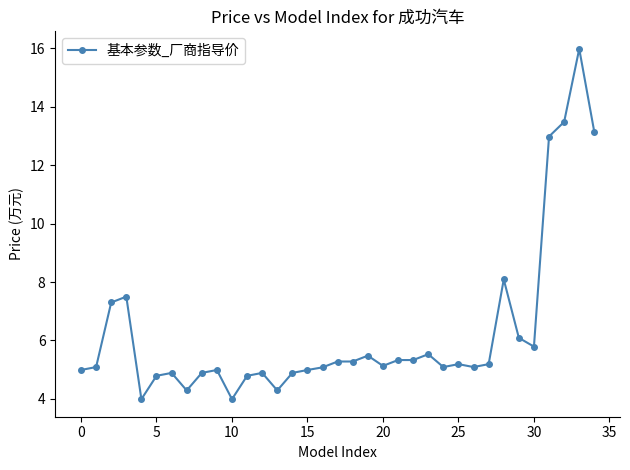

What is the sum of all values?

219.1